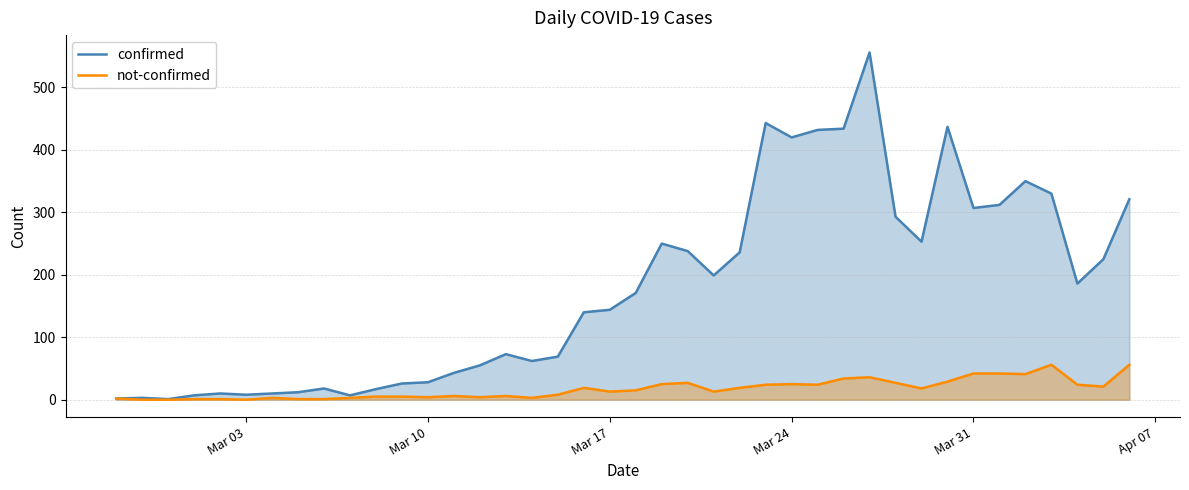

Which series has the widest spread of values?

confirmed